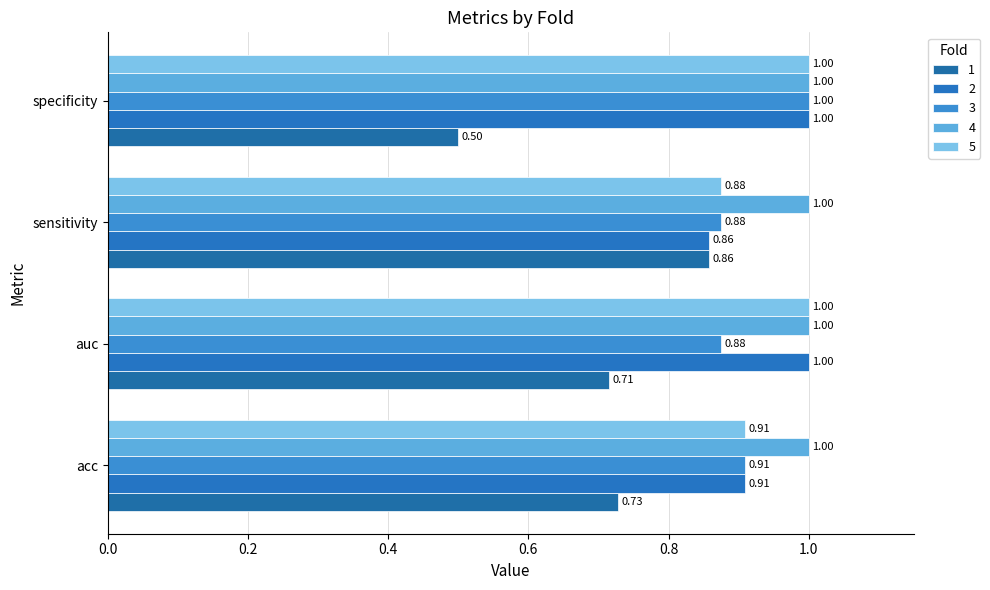

The value of 1 at sensitivity is 0.3. True or false?

False